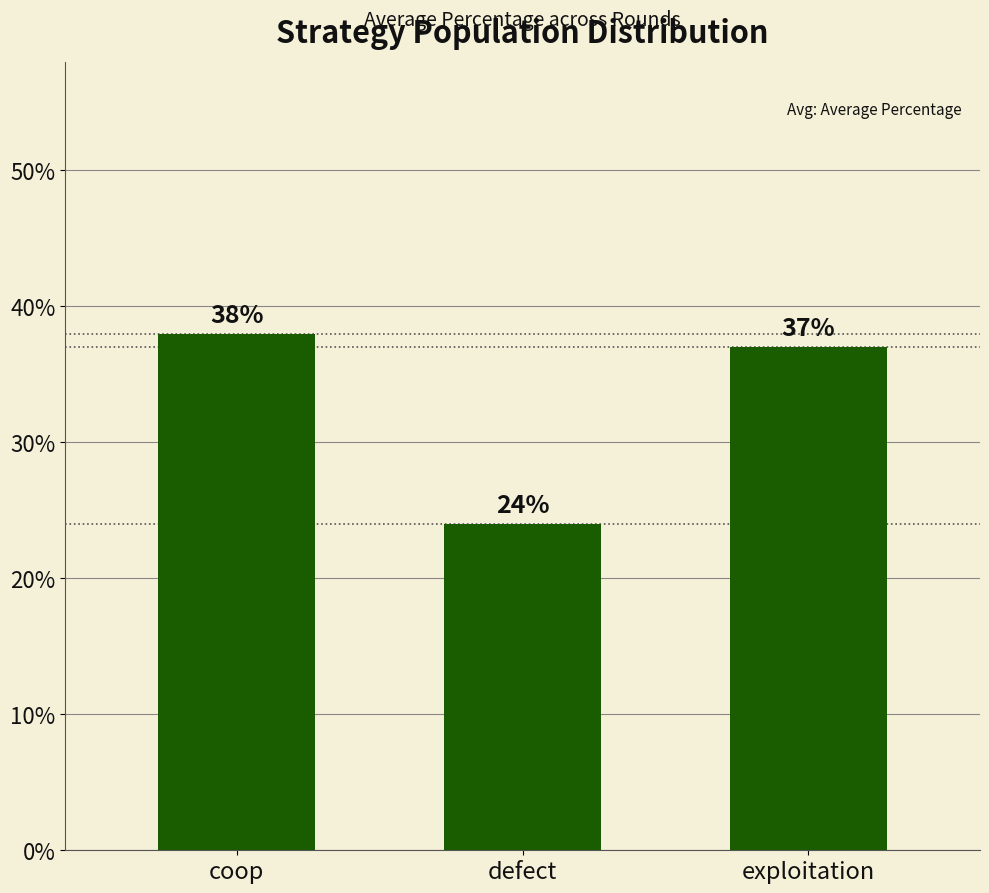

The chart shows a value of 0.3 at defect. True or false?

False